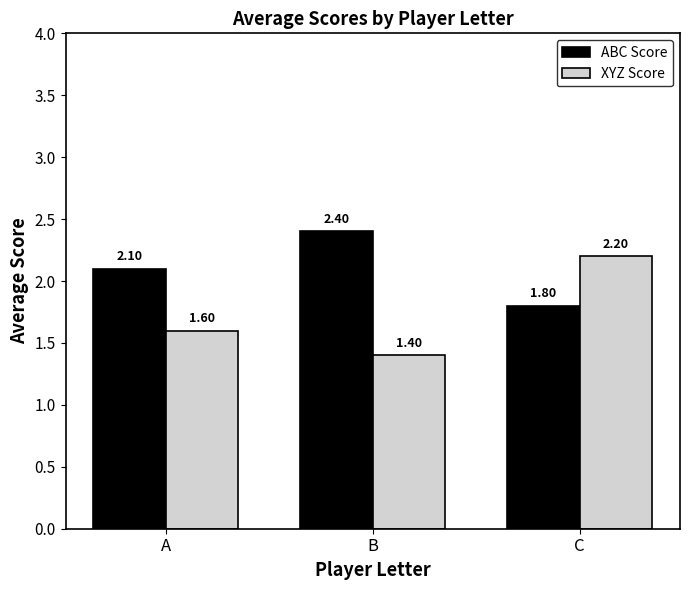

True or false: XYZ Score has a value of 1.6 at A.

True